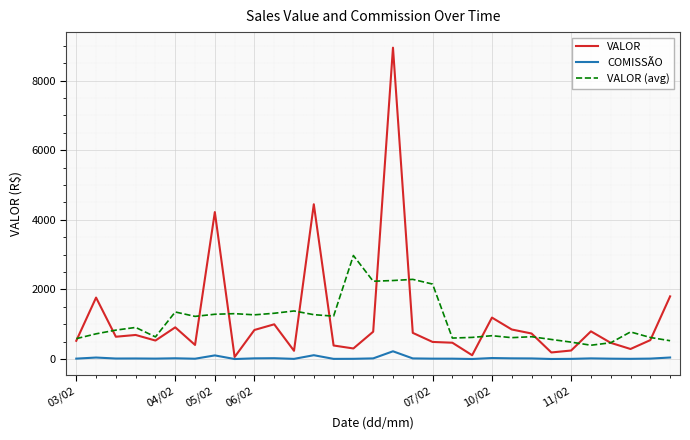

Which series has the largest range (max minus min)?

VALOR